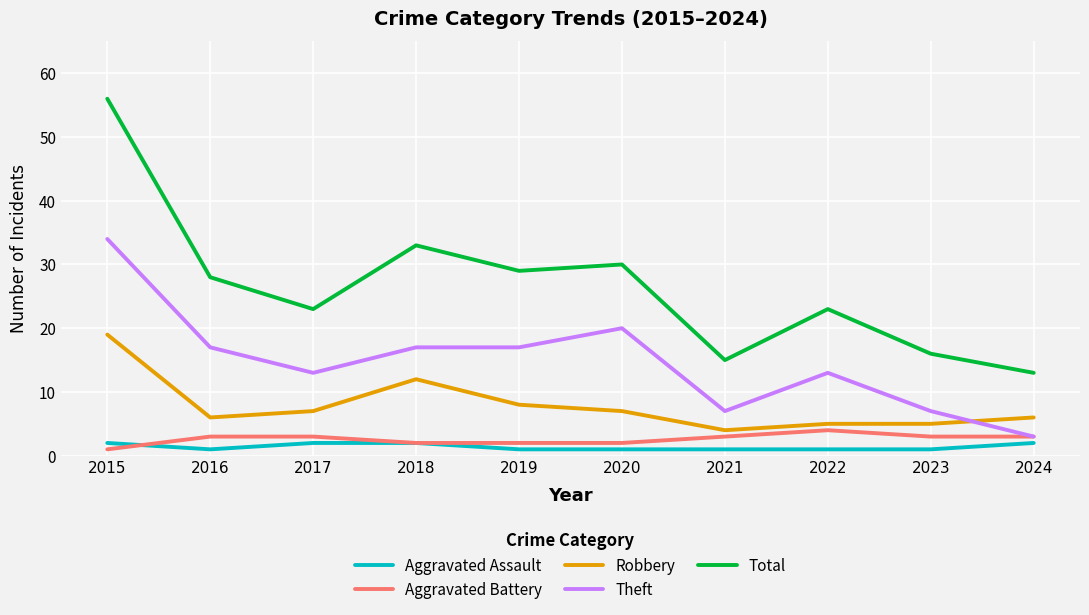

The Aggravated Battery series shows 5 at 2024. True or false?

False